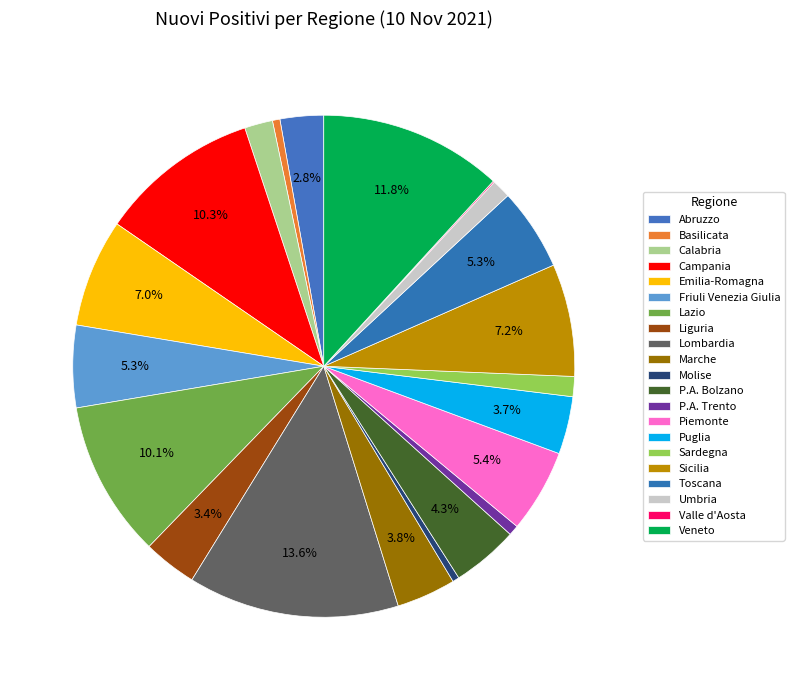

How many segments does this pie chart have?

21